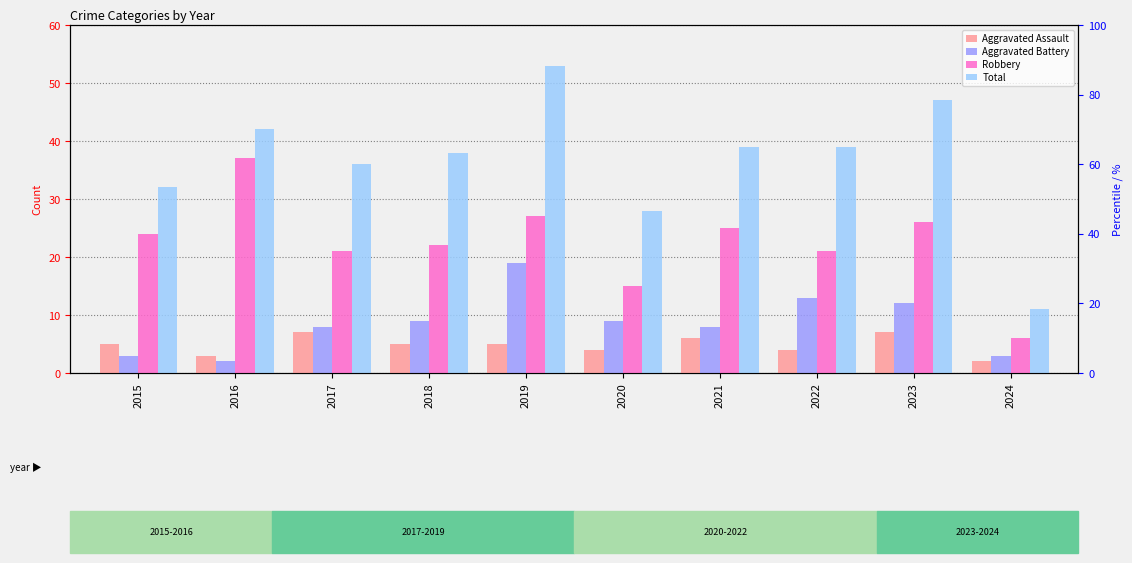

At which category is the sum across all series the highest?

2019